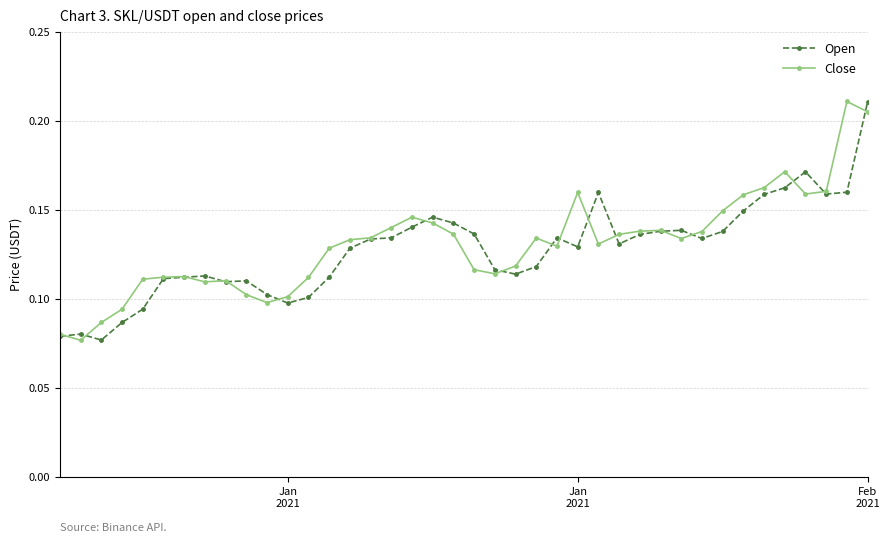

How many Open values are between 0 and 1?

40